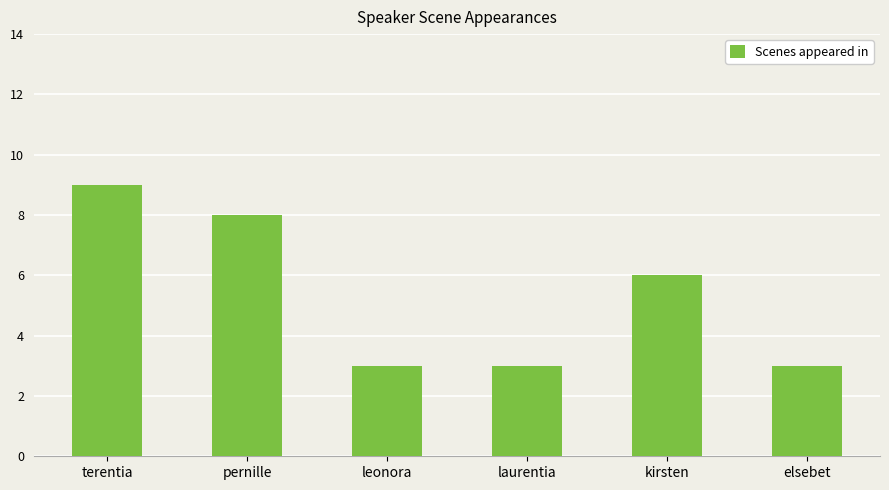

Does the chart contain stacked bars?

No